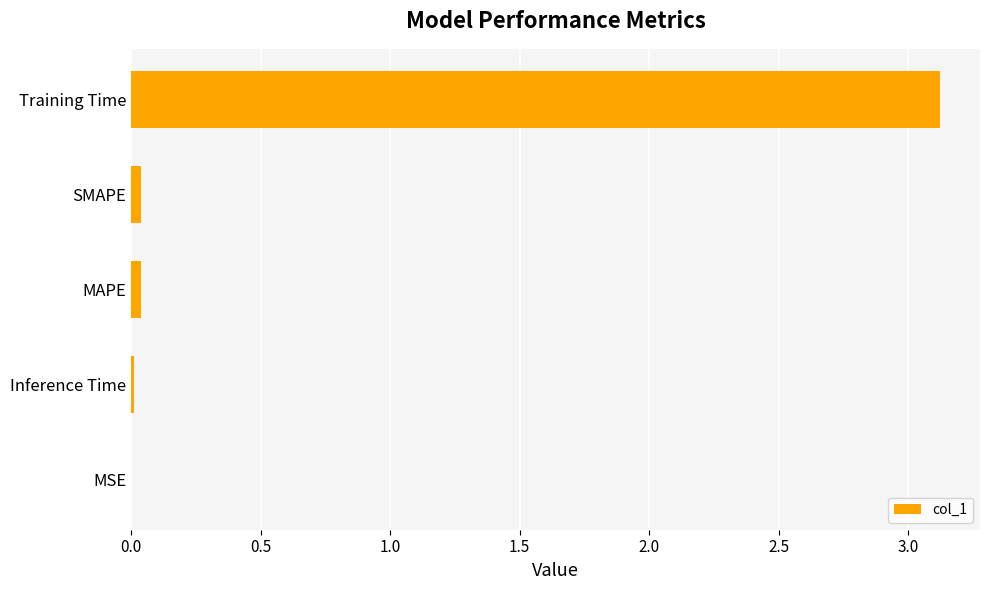

Which category has the highest value across all series?

Training Time